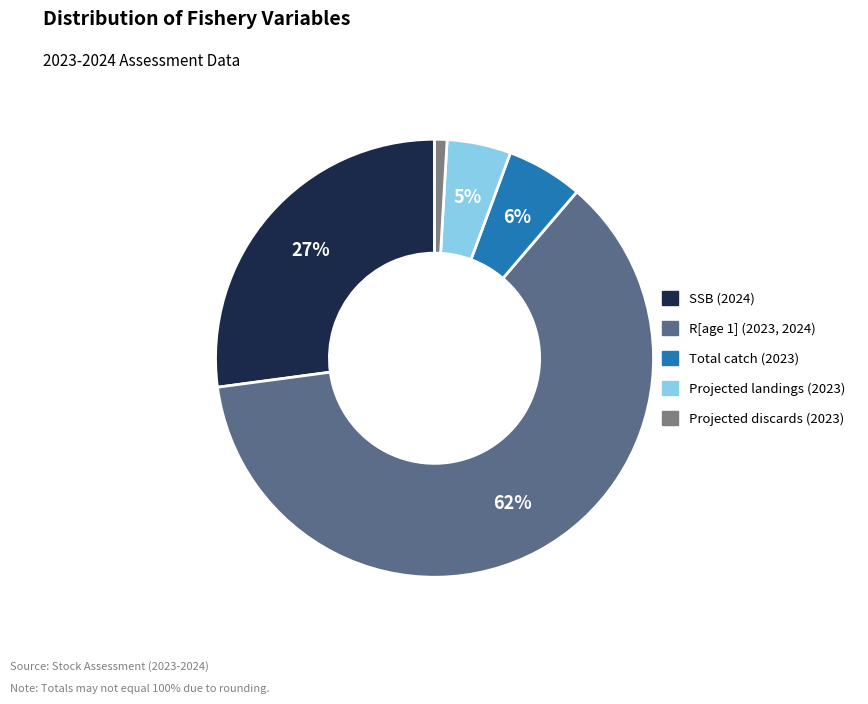

To the nearest percent, what portion does SSB (2024) represent?

27%